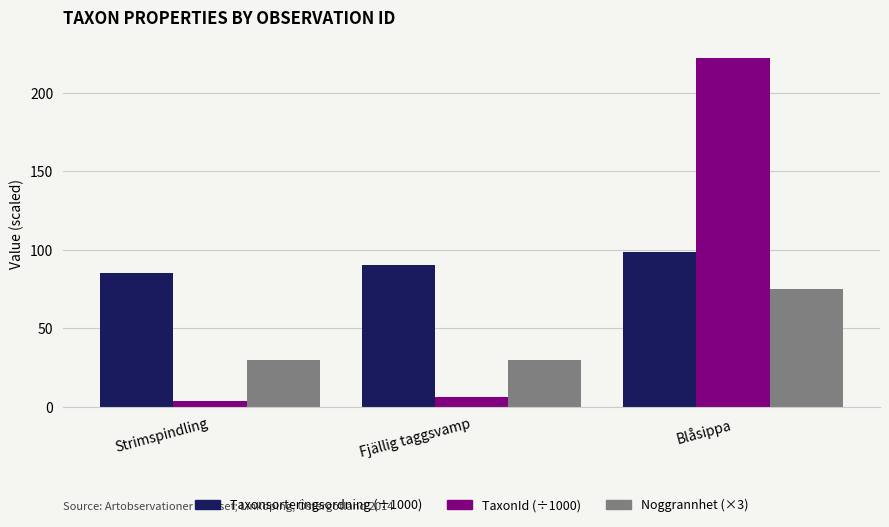

How many data points does each series have?

3